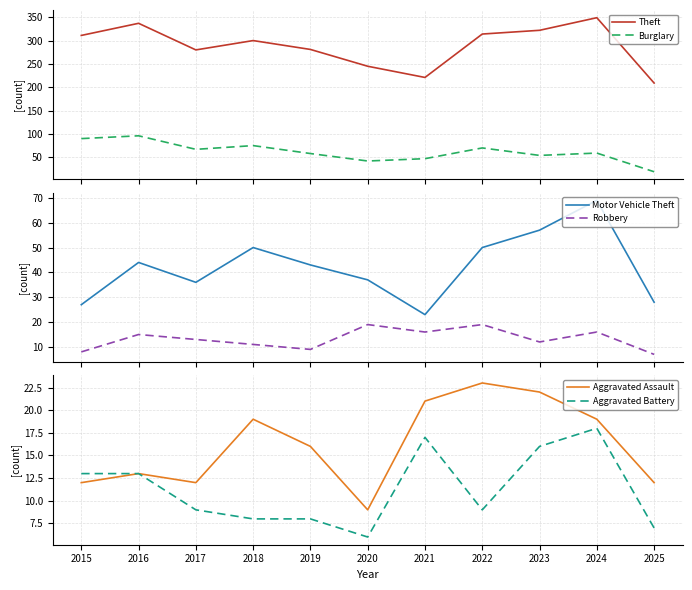

What is the highest value of the Aggravated Battery series?

18